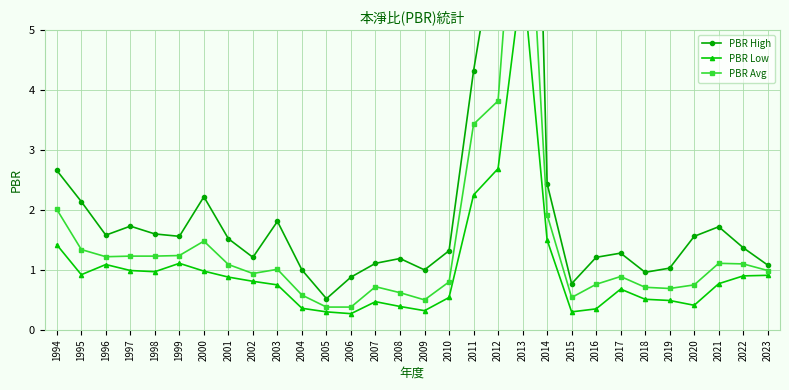

What is the minimum value shown in the chart?

0.3